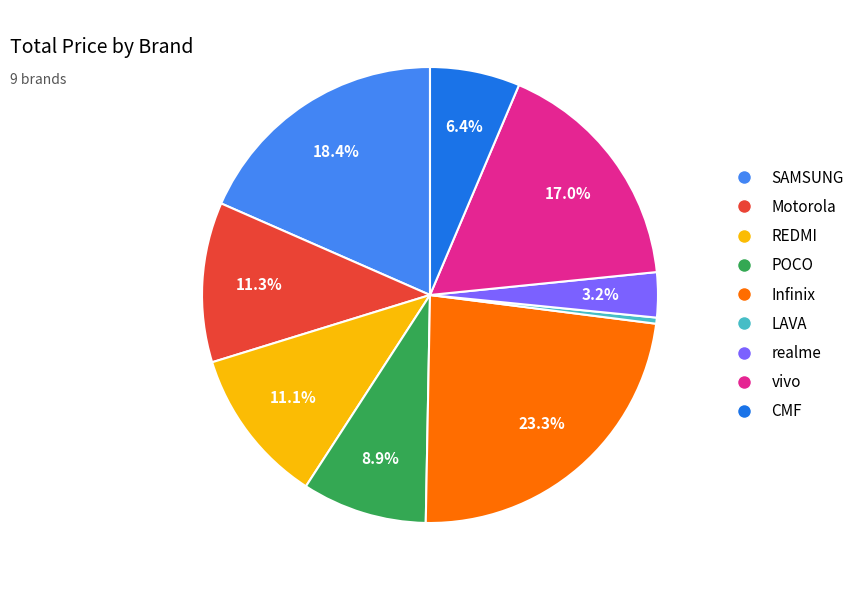

Count the number of slices in the pie.

9